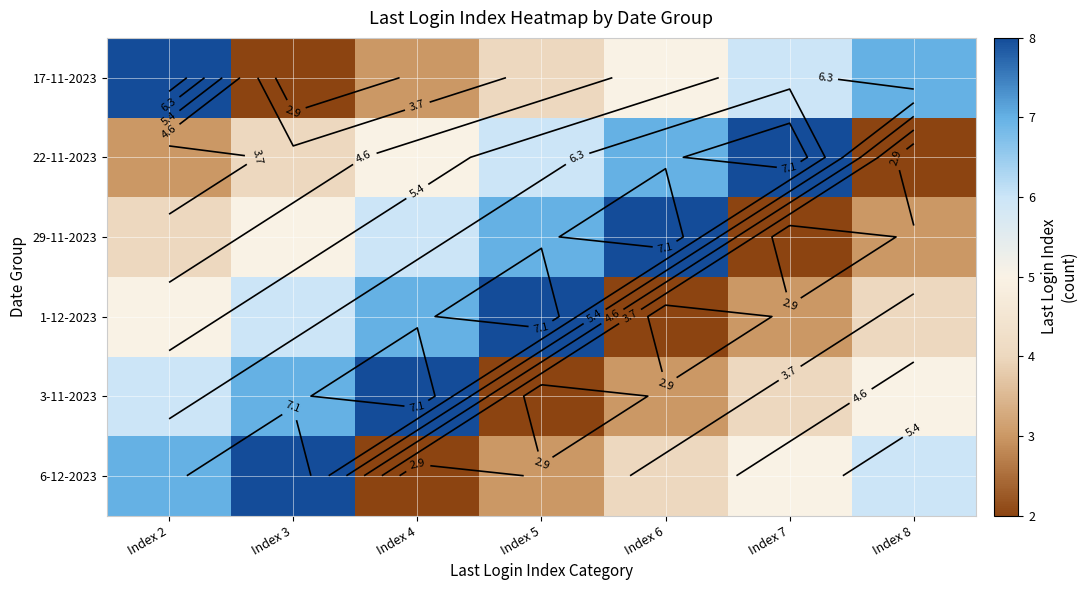

What is the difference between the 22-11-2023 values at Index 7 and Index 6?

1